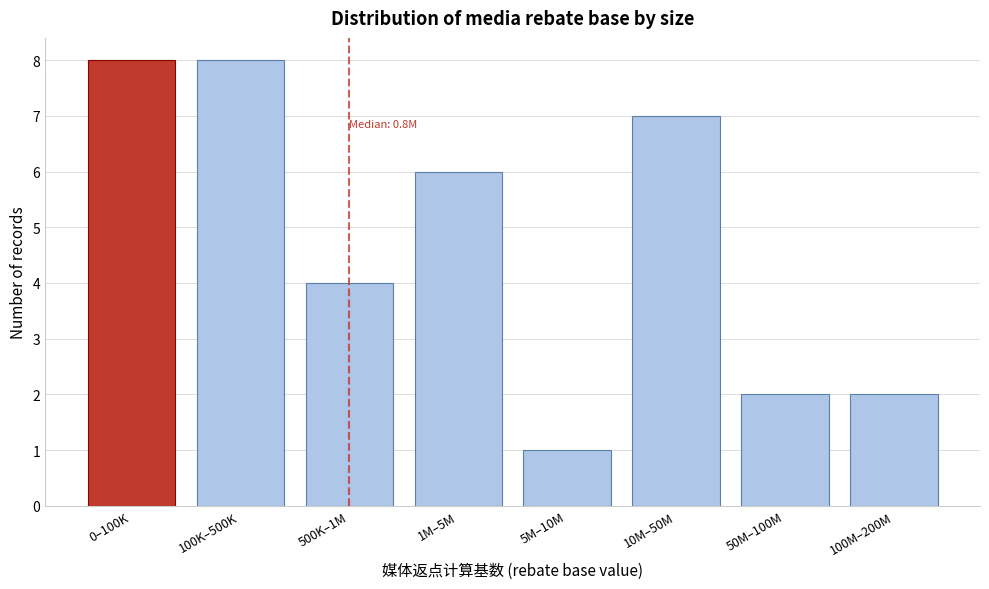

Reading left to right, extract all data points from this chart.

8	8	4	6	1	7	2	2